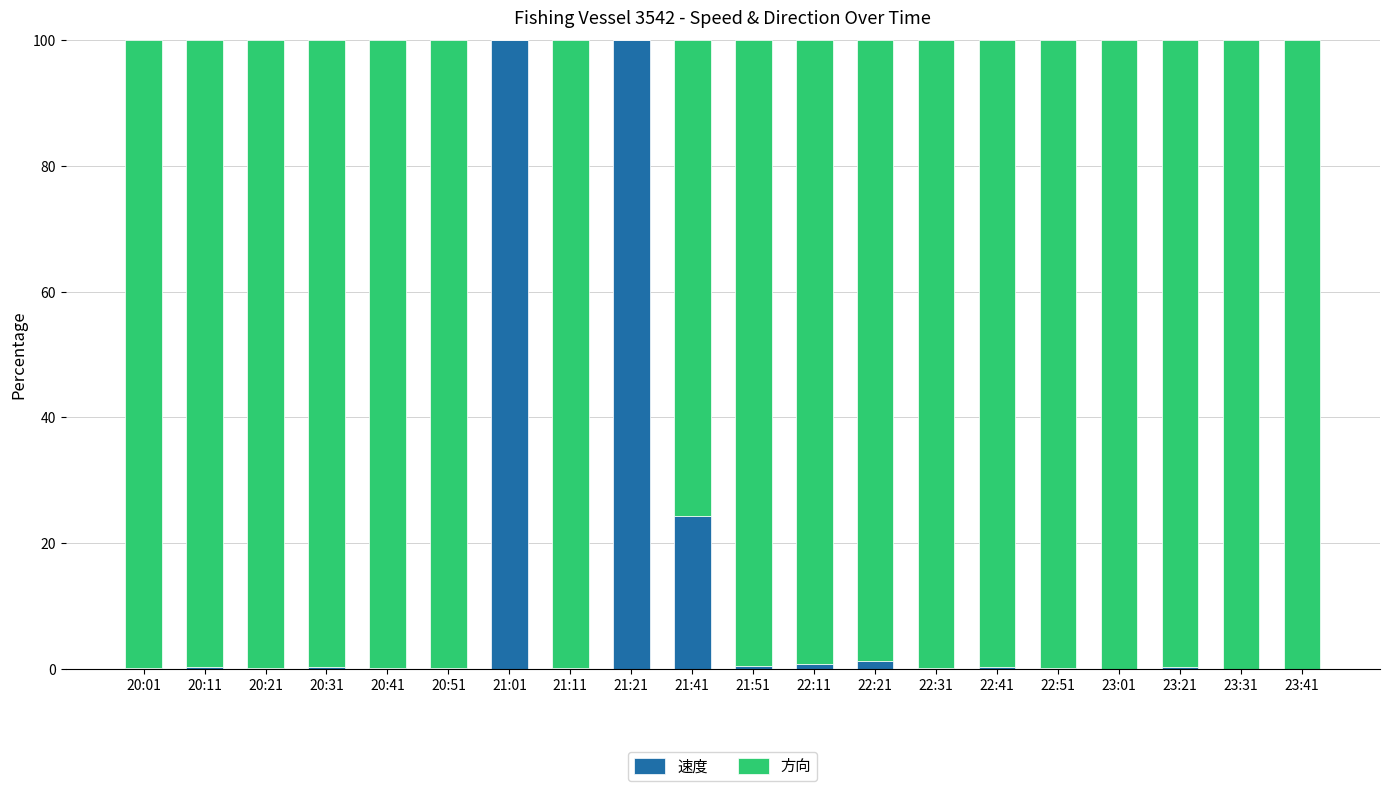

What are all the series names shown in the legend?

速度, 方向